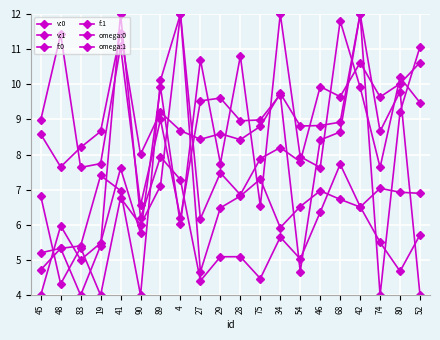

At how many categories does at least one series exceed 6?

20